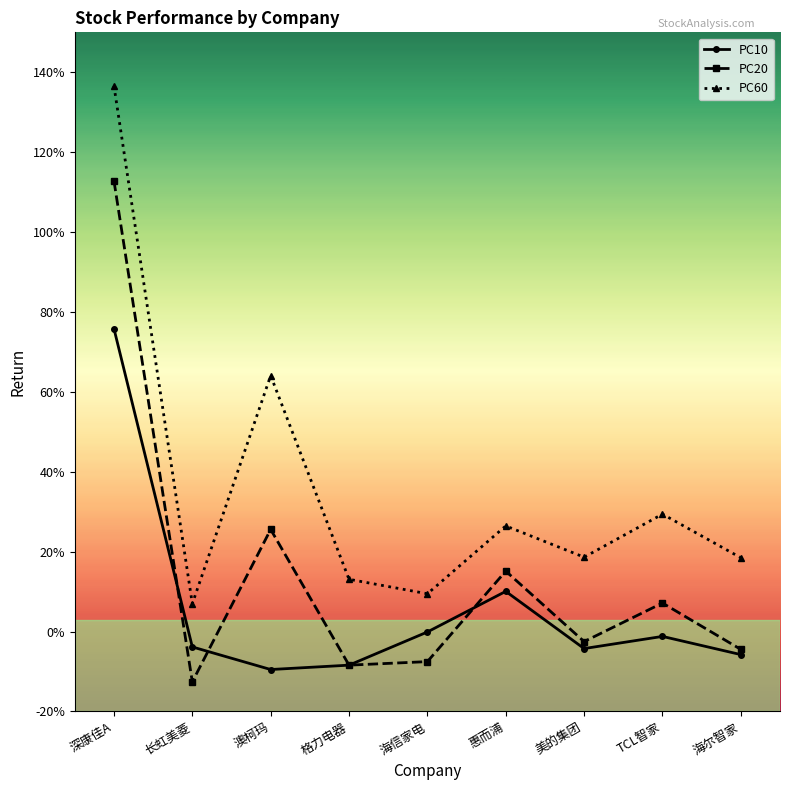

Reading right to left, list all the values displayed in this chart.

PC10: -0.1	-0.0	-0.0	0.1	-0.0	-0.1	-0.1	-0.0	0.8
PC20: -0.0	0.1	-0.0	0.2	-0.1	-0.1	0.3	-0.1	1.1
PC60: 0.2	0.3	0.2	0.3	0.1	0.1	0.6	0.1	1.4